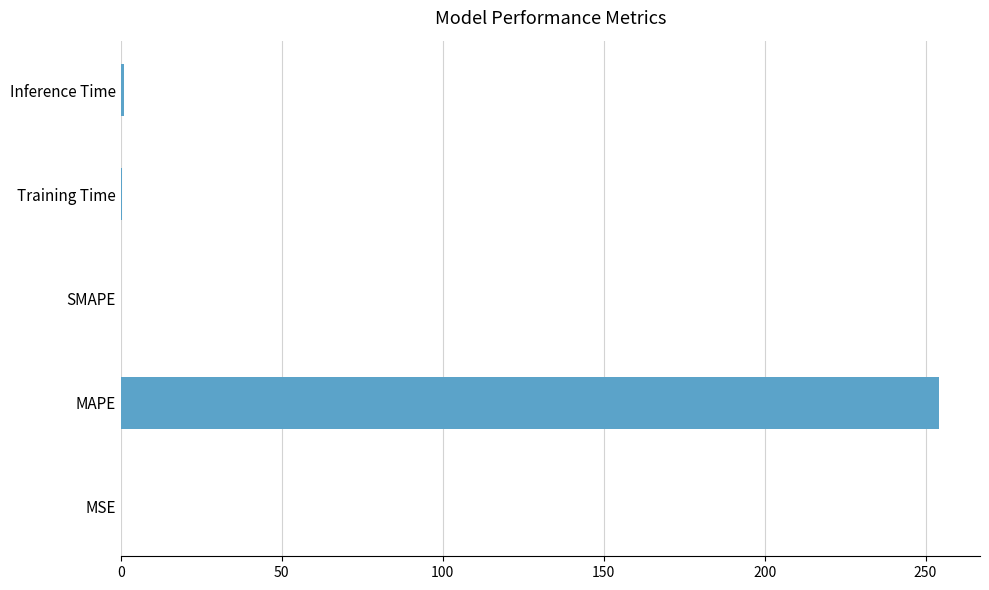

At which category does the chart reach its peak across all series?

MAPE